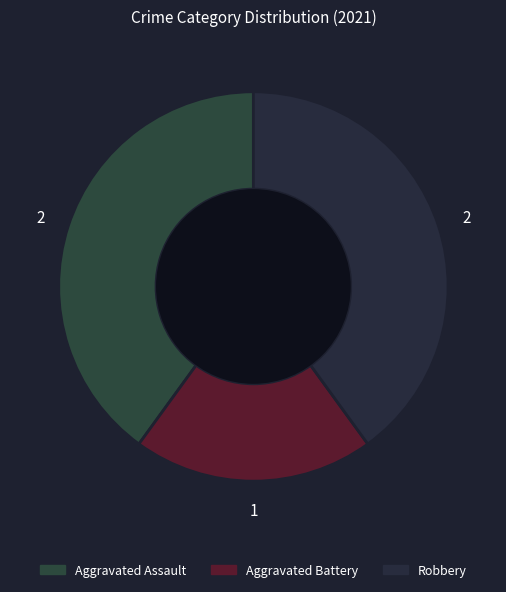

The Aggravated Battery slice represents 33% of the pie. True or false?

False